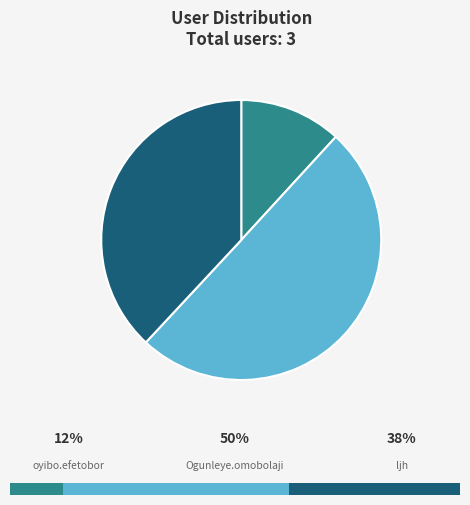

Does ljh represent more than half of the total?

No